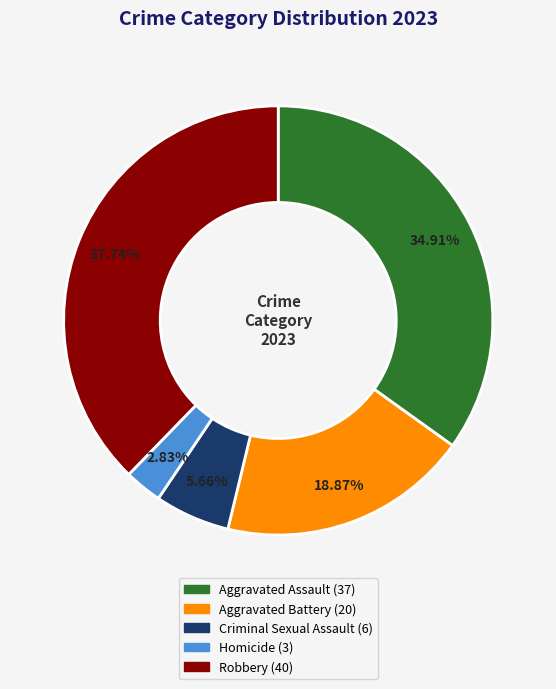

True or false: Homicide accounts for 3% of the total.

True